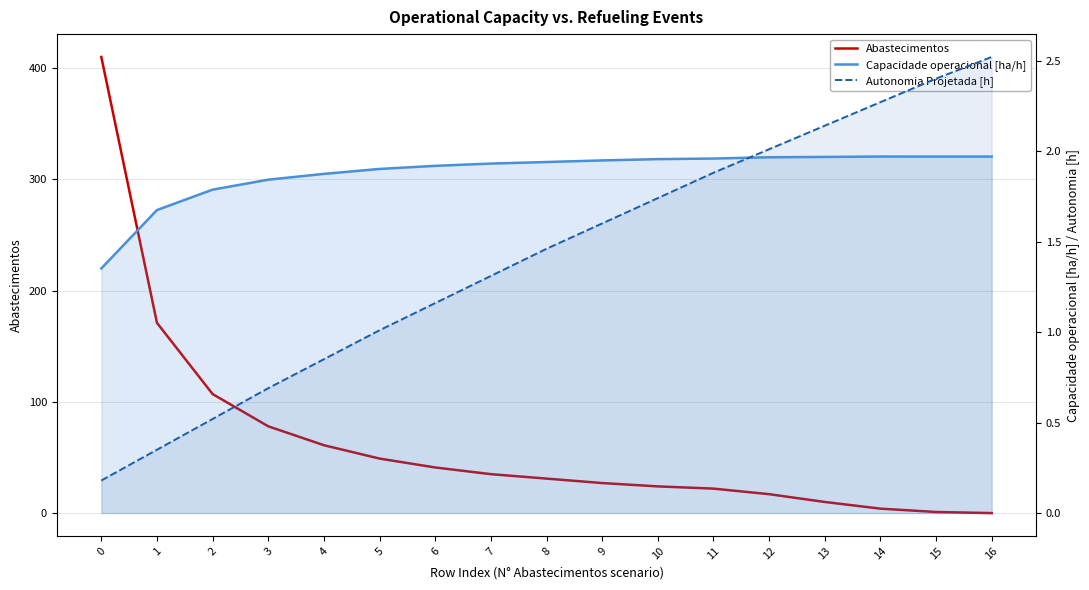

What is the value of the Autonomia Projetada [h] point at the 12th from the left?

1.9